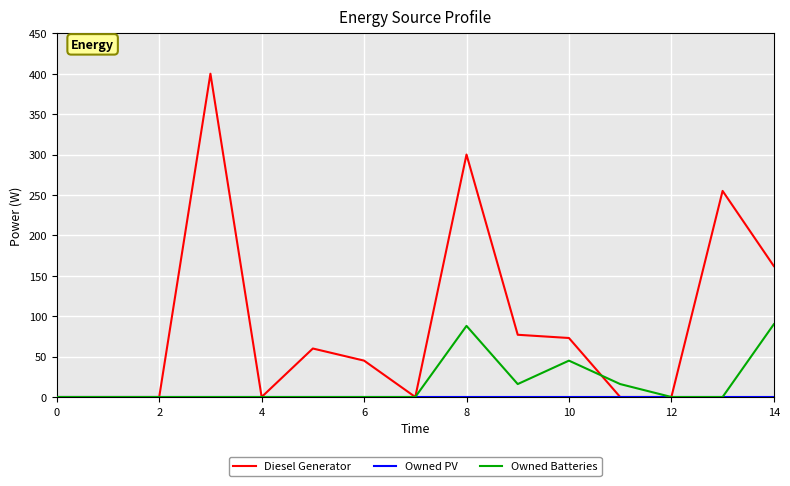

Which series has the largest range (max minus min)?

Diesel Generator